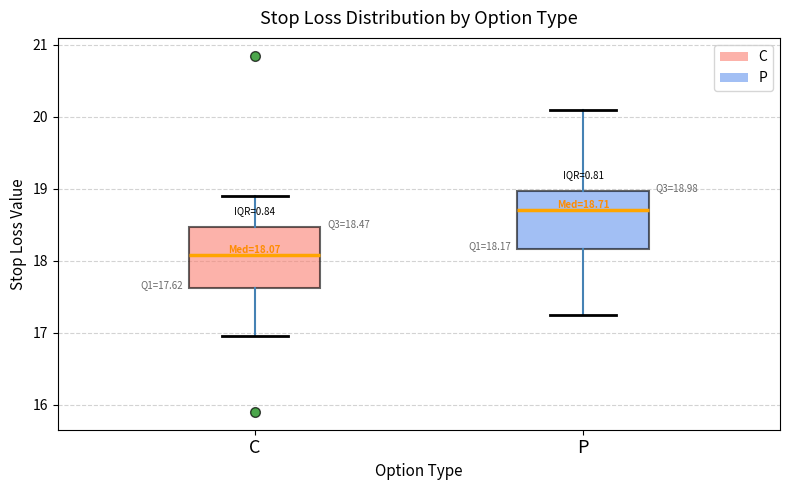

Which box has the highest median line?

P